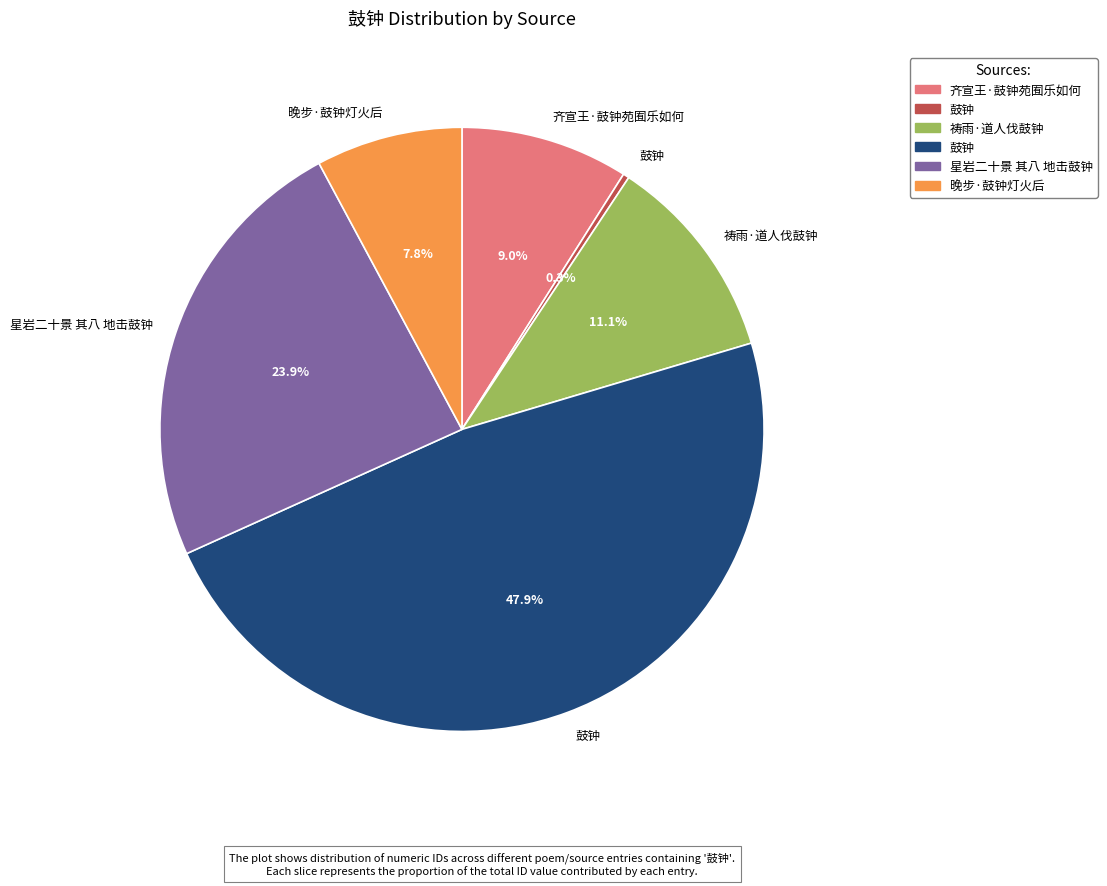

To the nearest percent, what is the average slice percentage?

17%